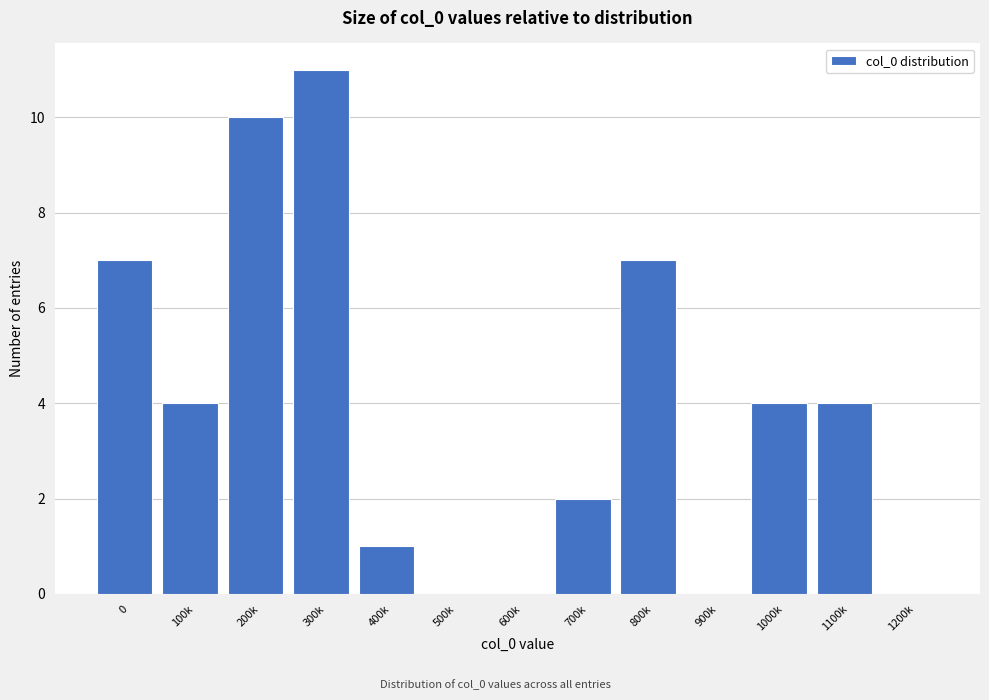

Reading left to right, extract all data points from this chart.

0=7	100k=4	200k=10	300k=11	400k=1	500k=0	600k=0	700k=2	800k=7	900k=0	1000k=4	1100k=4	1200k=0